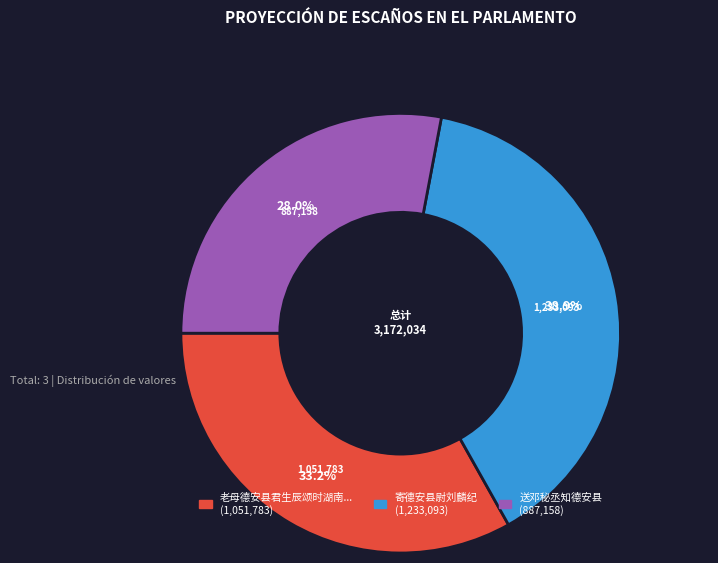

Is there a majority slice in this chart?

No